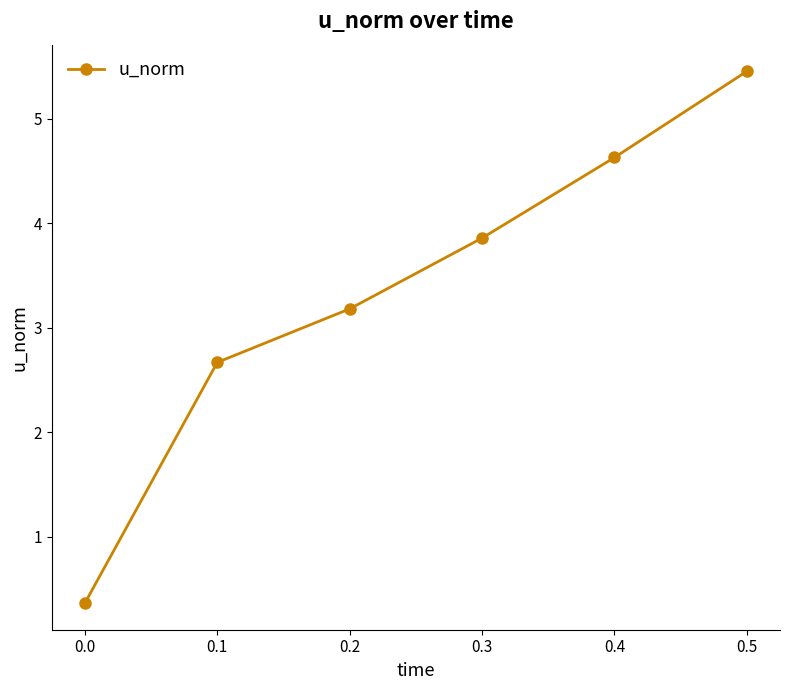

What is the maximum value shown in the chart?

5.5